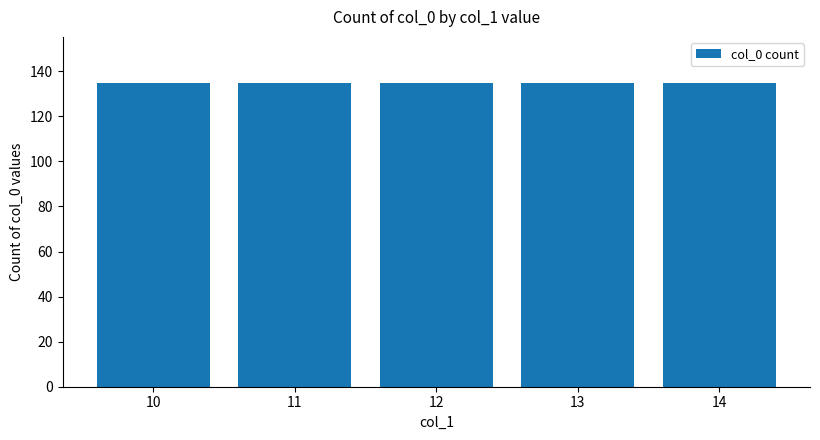

Which category has the lowest value across all series?

10